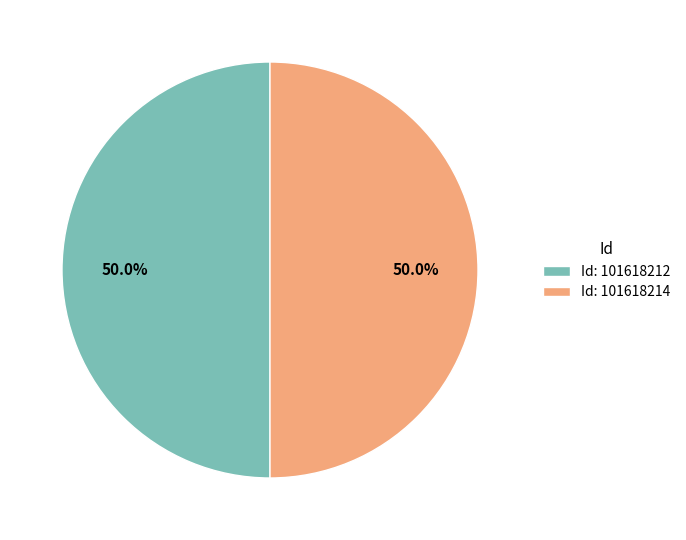

How many slices are in this pie chart?

2